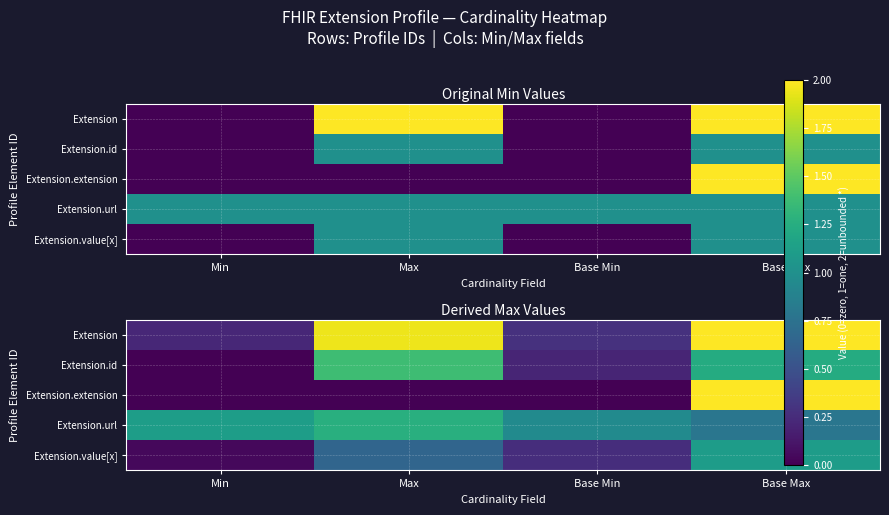

Where is Extension.value[x] nearest to the value 0?

Min